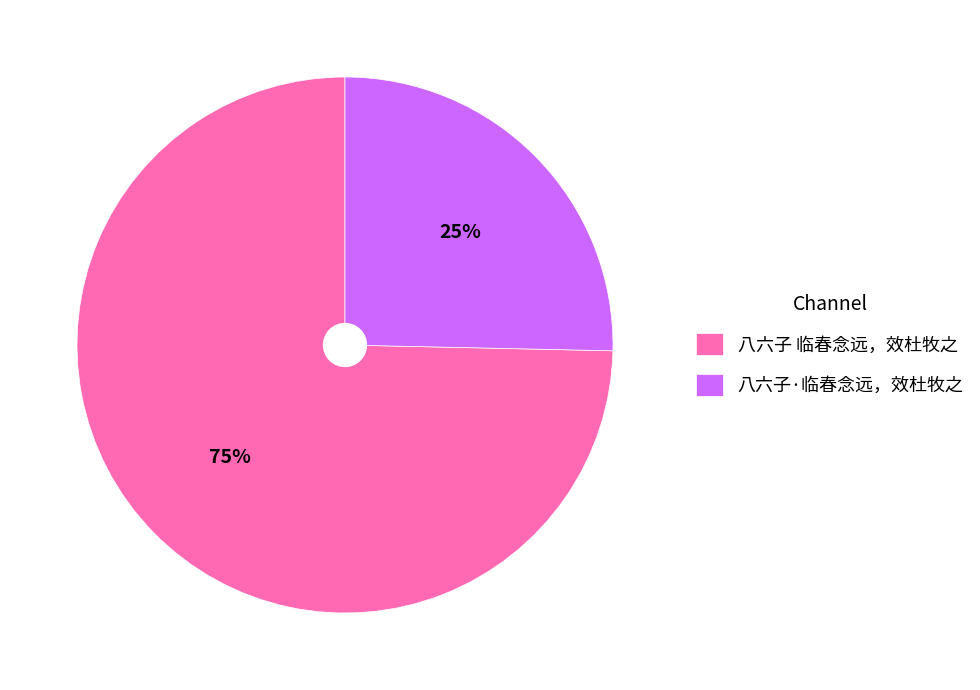

Do 八六子 临春念远，效杜牧之 and 八六子·临春念远，效杜牧之 together represent more than half of the pie?

Yes